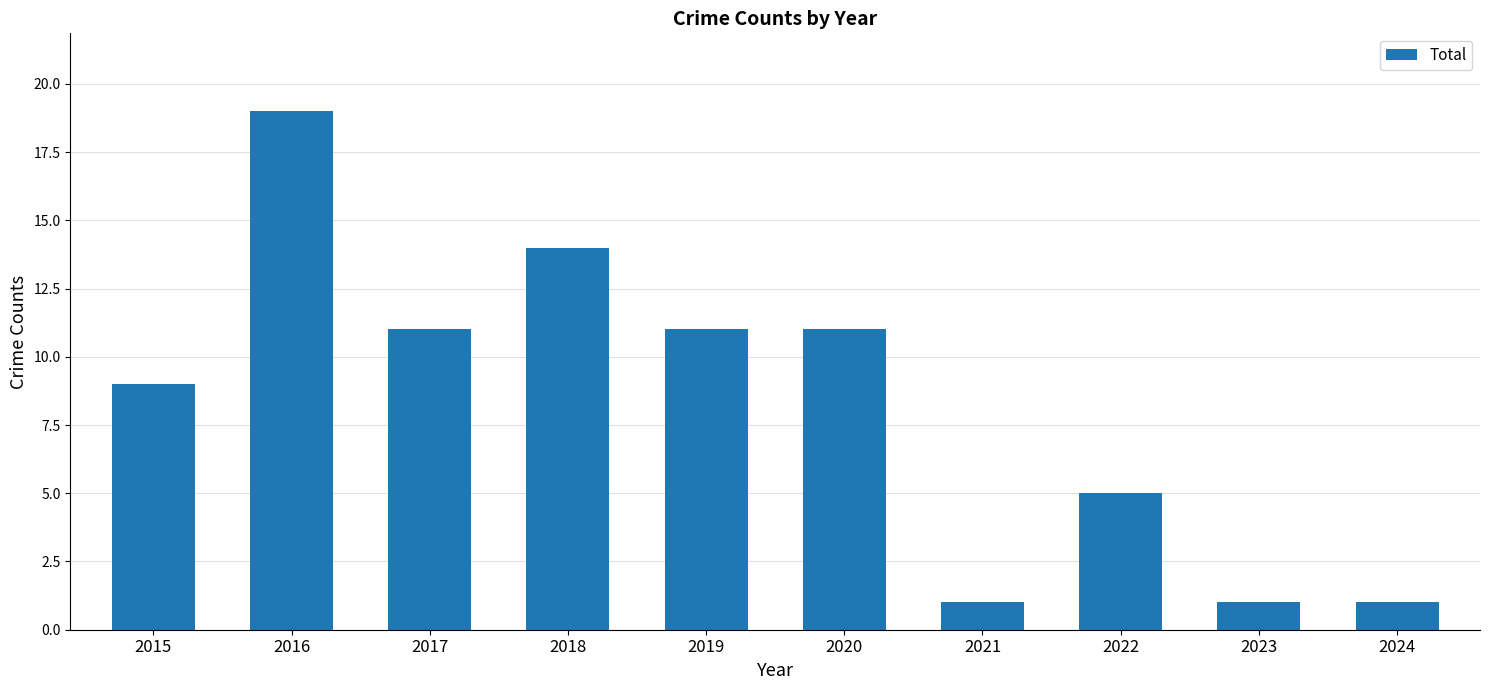

Approximately how many times larger is the value at 2020 compared to 2024?

11.0